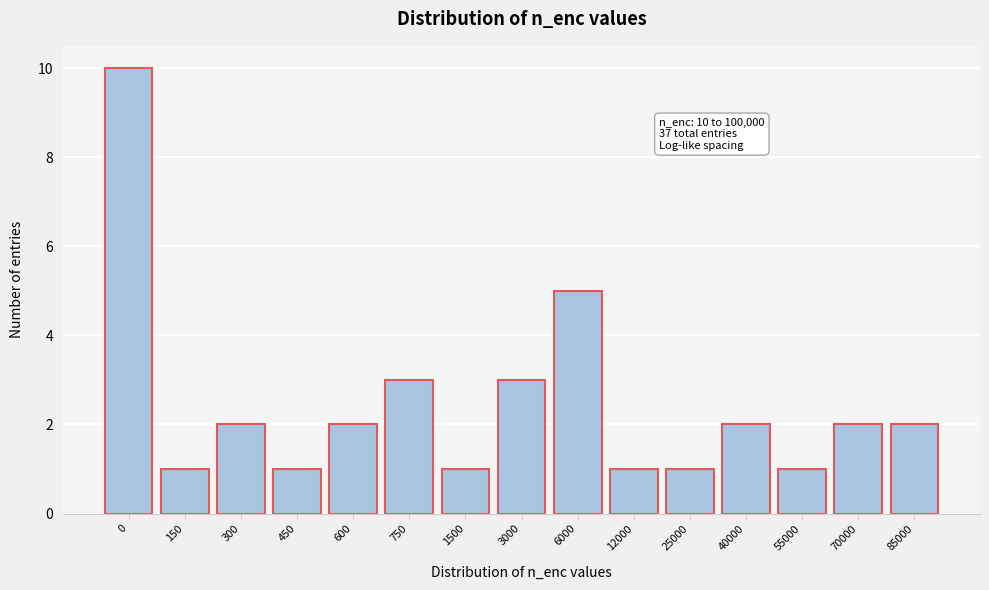

Reading right to left, what are all the values shown in this chart?

2	2	1	2	1	1	5	3	1	3	2	1	2	1	10